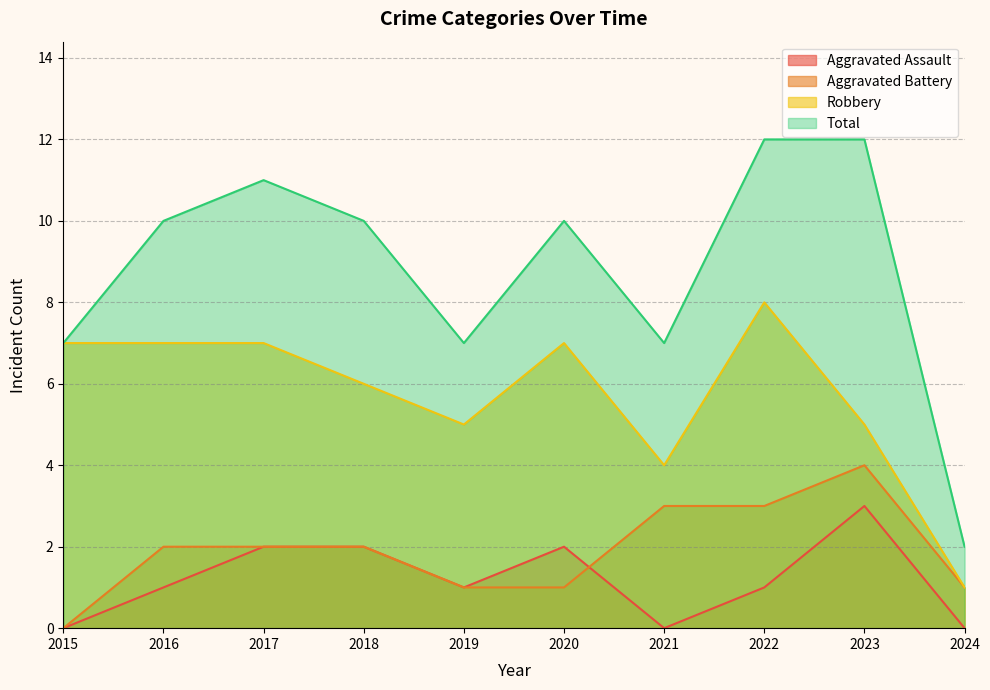

True or false: Robbery and Aggravated Battery intersect in this chart.

False